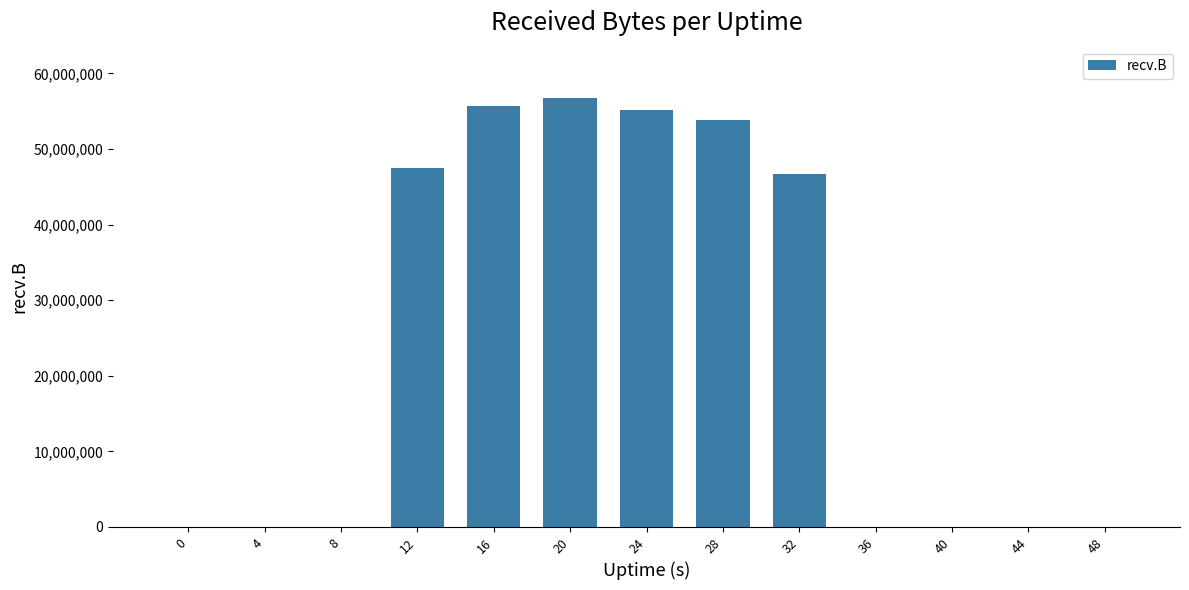

Reading left to right, what are all the values shown in this chart?

0	0	0	47502211	55740977	56726590	55167201	53836529	46738270	0	0	0	0